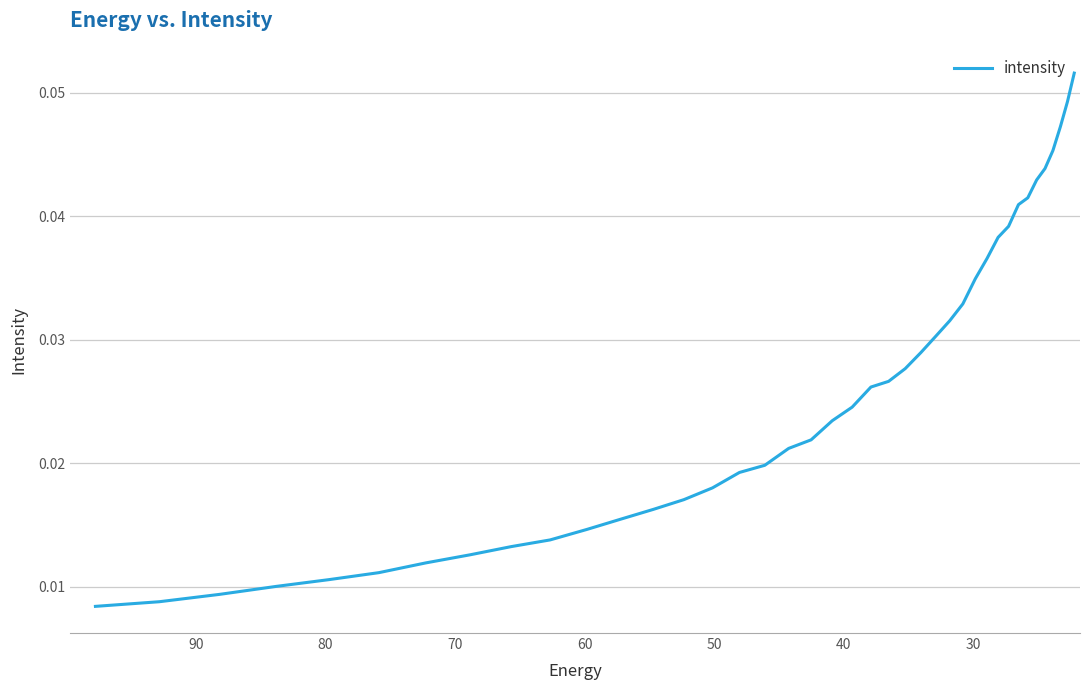

True or false: the data shows 0.0 at 80.

True